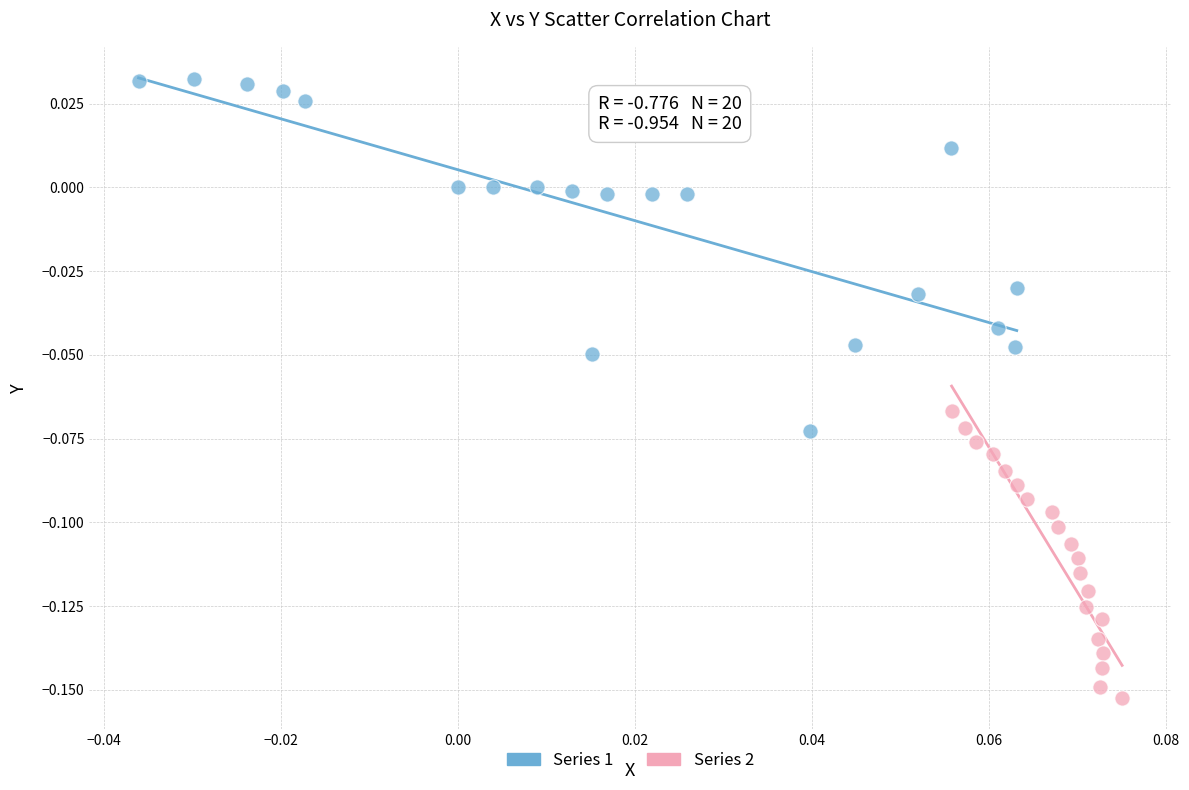

What are all the series names shown in the legend?

Series 1, Series 2